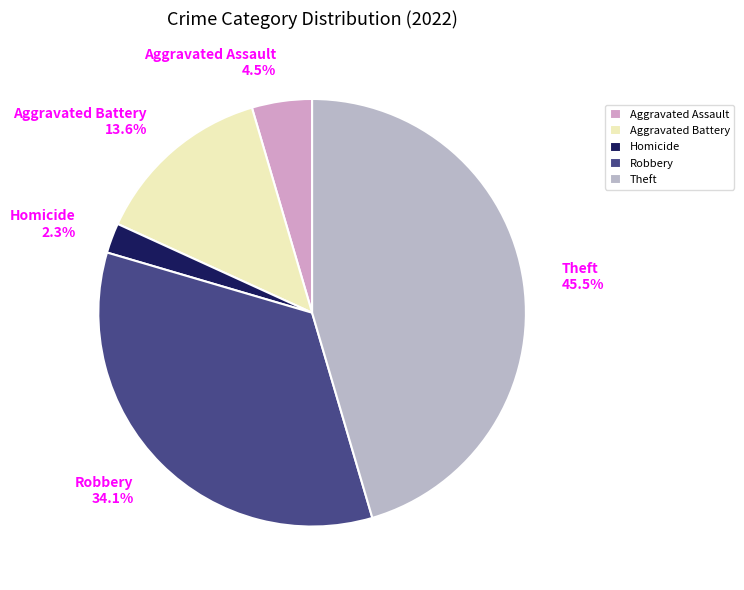

What is the largest slice in the pie chart?

Theft